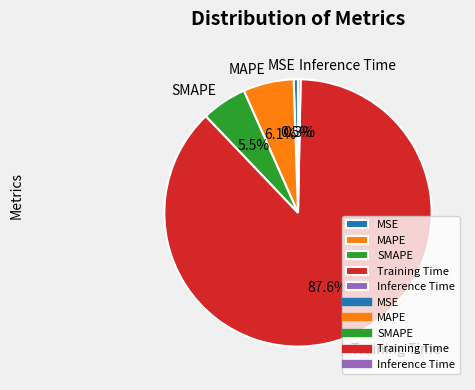

Between Training Time and MAPE, which is larger?

Training Time